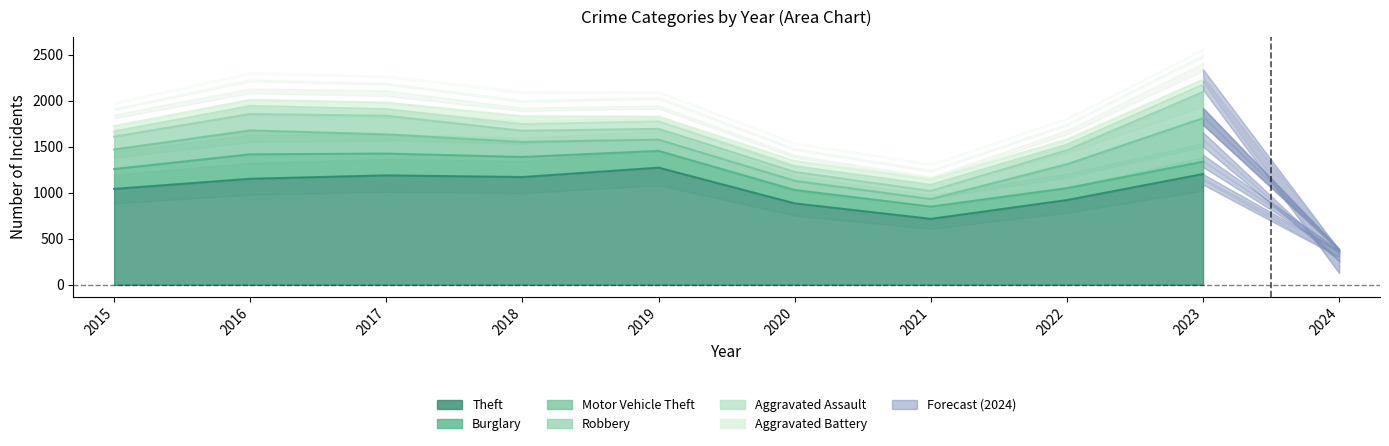

At which label does Burglary reach its minimum?

2022